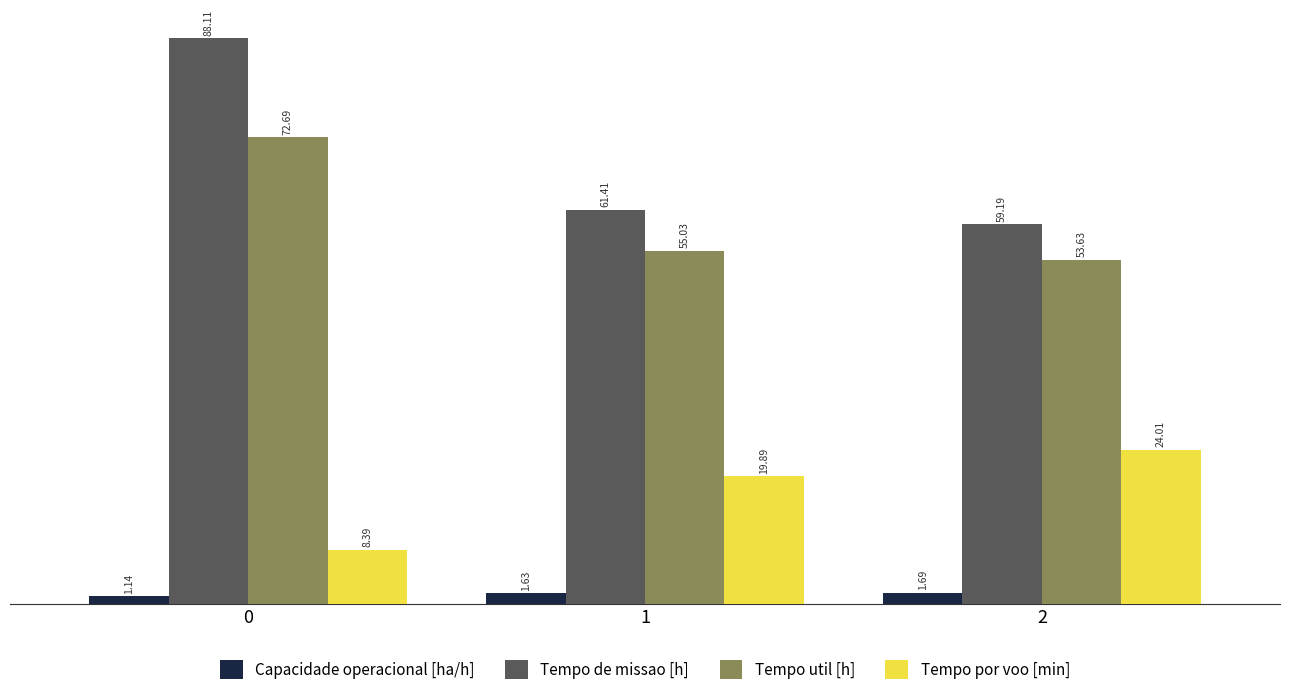

Rank the categories by Capacidade operacional [ha/h] value from lowest to highest.

0, 1, 2